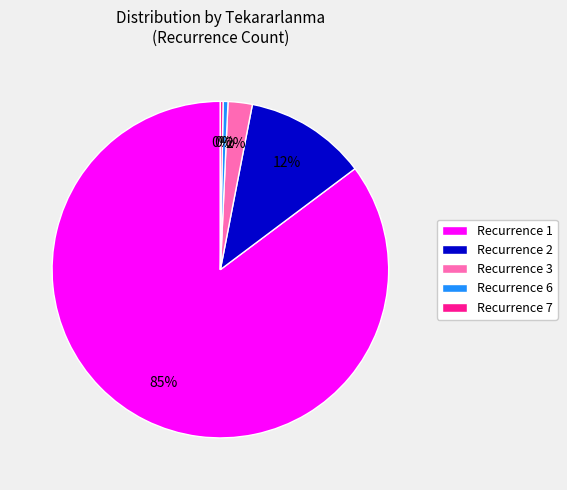

Is it true that Recurrence 3 is 7% of the pie?

False